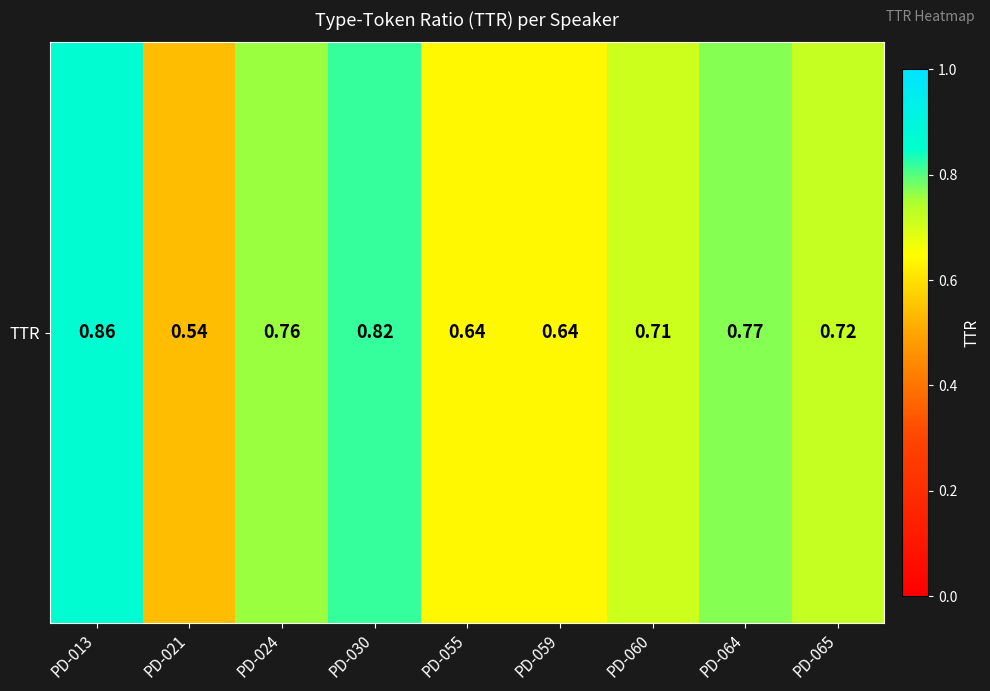

Is it true that the value at PD-064 is 0.4?

False